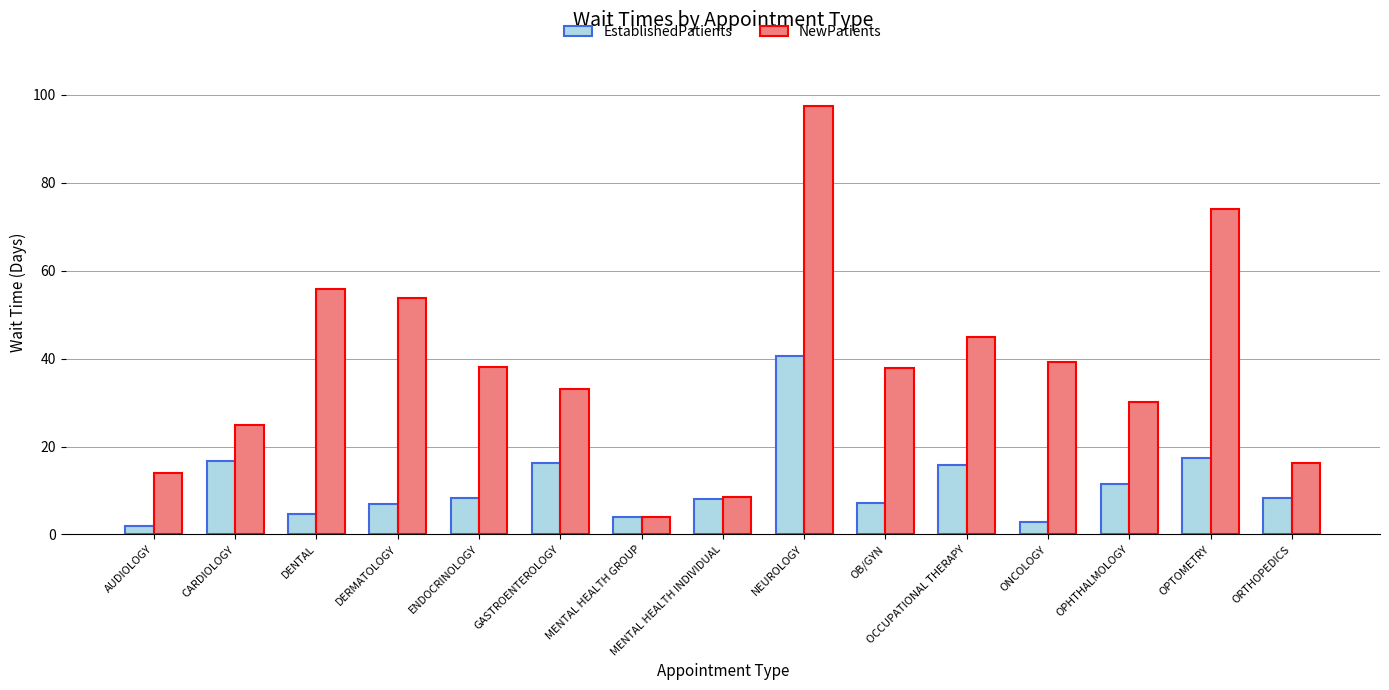

Where does the NewPatients series first go above 37?

DENTAL